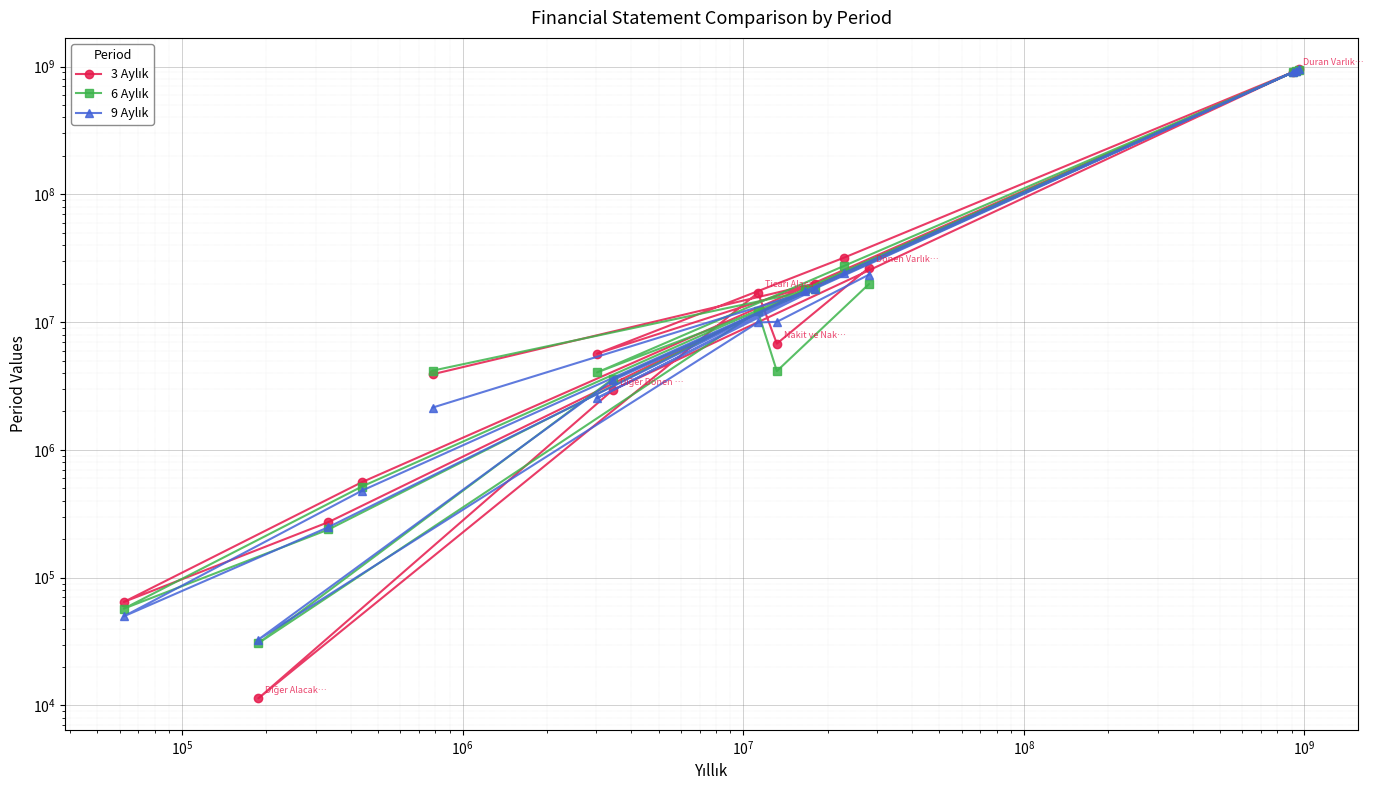

How many values in the 3 Aylık series exceed 16969039?

7